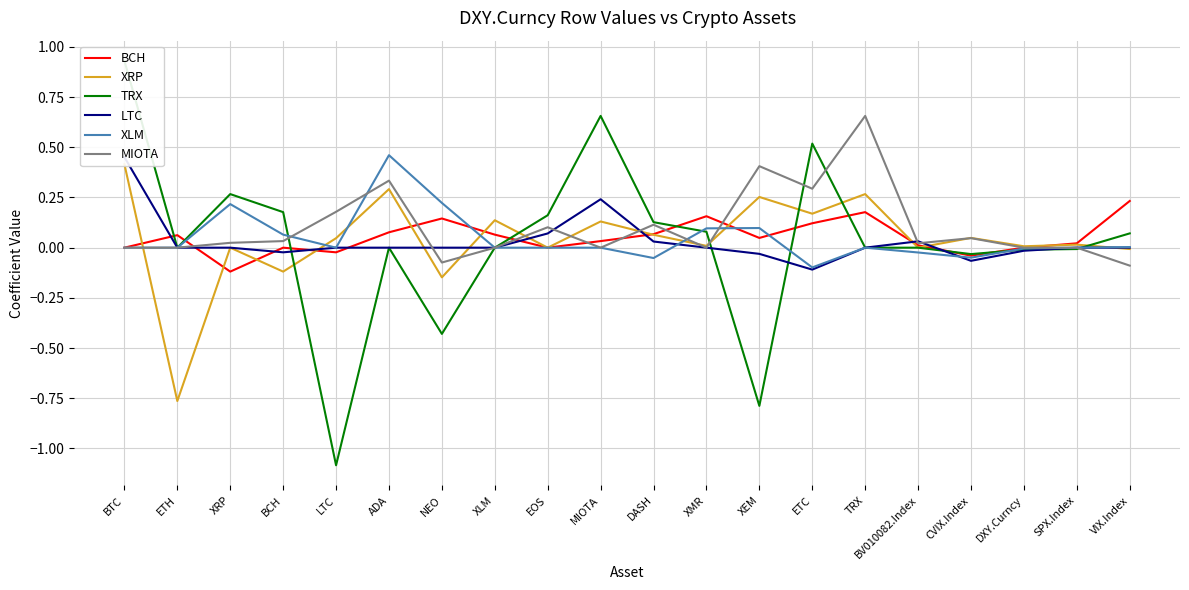

Reading left to right, transcribe all the data shown in this chart.

BCH: 0.0	0.1	-0.1	0.0	-0.0	0.1	0.1	0.1	0.0	0.0	0.1	0.2	0.0	0.1	0.2	0.0	-0.0	0.0	0.0	0.2
XRP: 0.4	-0.8	0.0	-0.1	0.0	0.3	-0.1	0.1	0.0	0.1	0.1	0.0	0.3	0.2	0.3	0.0	0.0	0.0	0.0	-0.0
TRX: 0.9	0.0	0.3	0.2	-1.1	0.0	-0.4	0.0	0.2	0.7	0.1	0.1	-0.8	0.5	0.0	0.0	-0.0	-0.0	-0.0	0.1
LTC: 0.5	0.0	0.0	-0.0	0.0	0.0	0.0	0.0	0.1	0.2	0.0	0.0	-0.0	-0.1	0.0	0.0	-0.1	-0.0	0.0	0.0
XLM: 0.0	0.0	0.2	0.1	0.0	0.5	0.2	0.0	0.0	0.0	-0.1	0.1	0.1	-0.1	0.0	-0.0	-0.0	-0.0	-0.0	0.0
MIOTA: 0.0	0.0	0.0	0.0	0.2	0.3	-0.1	0.0	0.1	0.0	0.1	0.0	0.4	0.3	0.7	0.0	0.0	0.0	0.0	-0.1